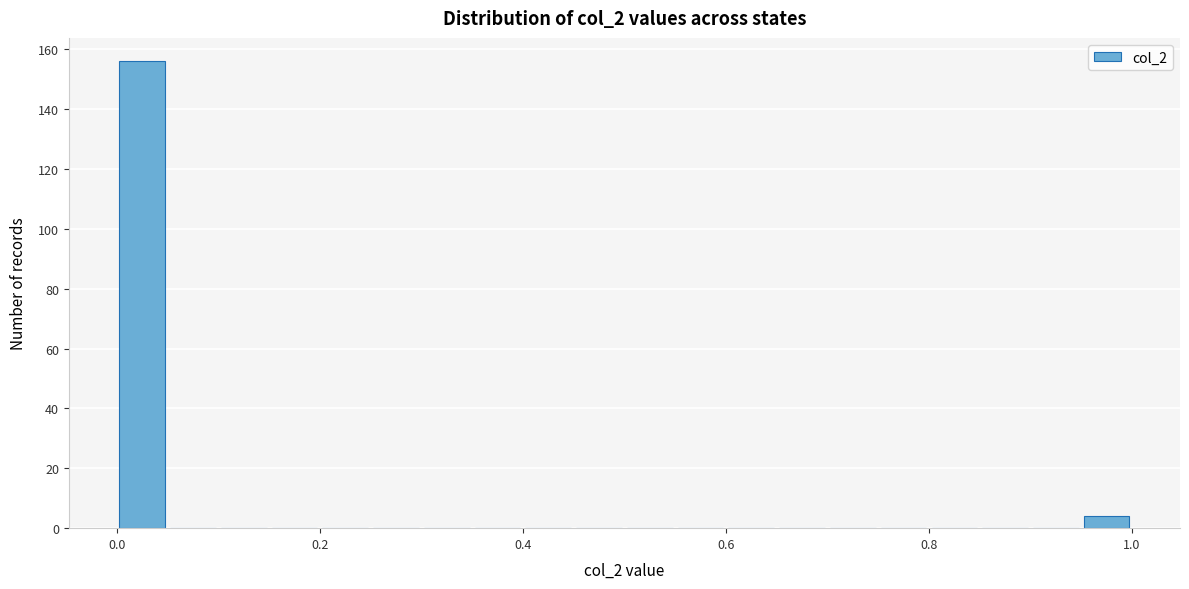

Around what value on the x-axis is the tallest bar? Give the approximate position of its centre, as read against the axis.

0.02